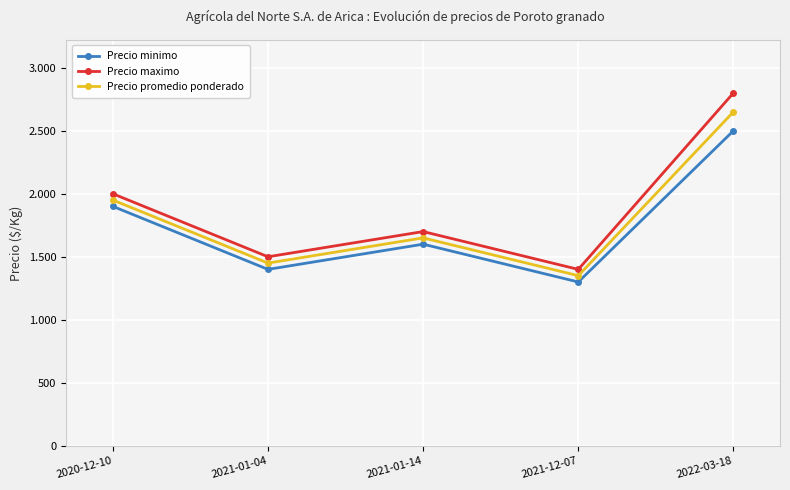

Is it true that Precio promedio ponderado equals 2650 at 2022-03-18?

True